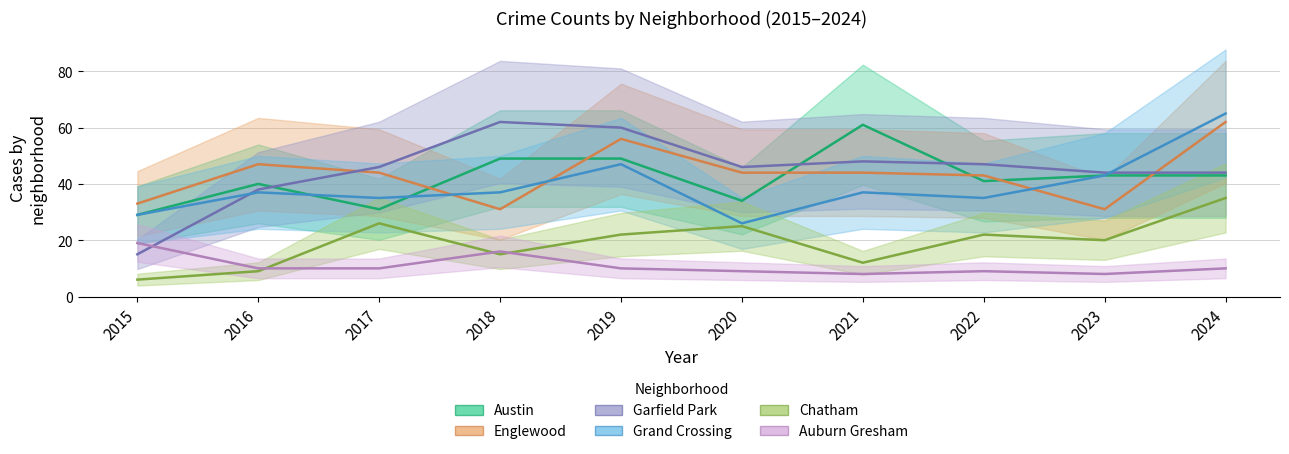

What is the difference between the maximum and minimum values in the Chatham series?

29